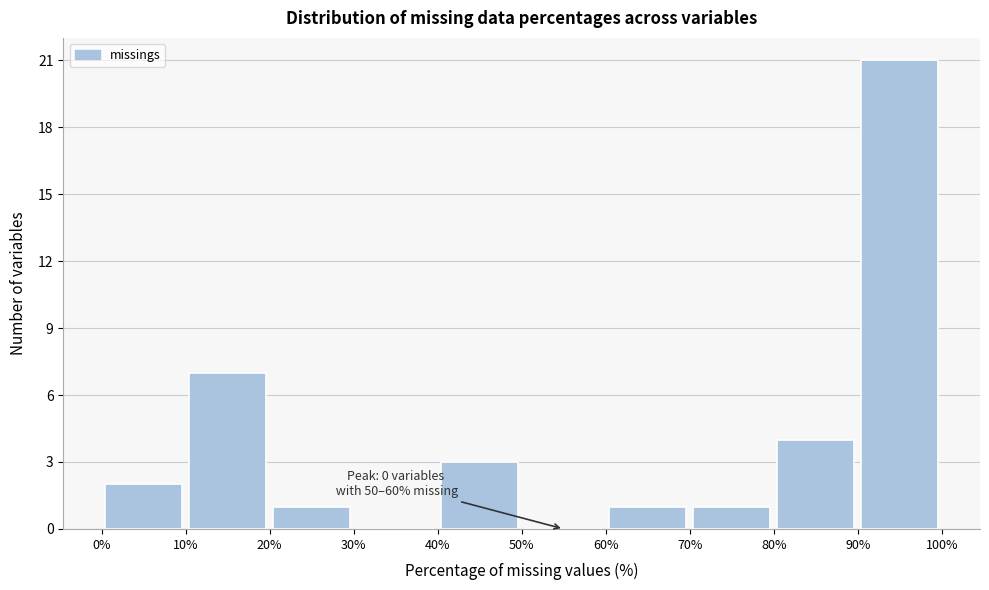

Which range on the x-axis has the tallest bar?

90% to 100%